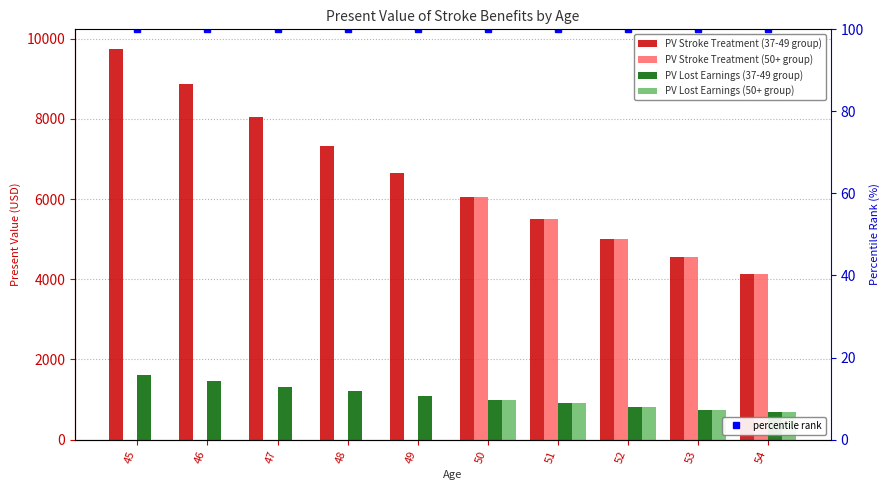

The PV Lost Earnings (50+ group) series shows 0.0 at 47. True or false?

True